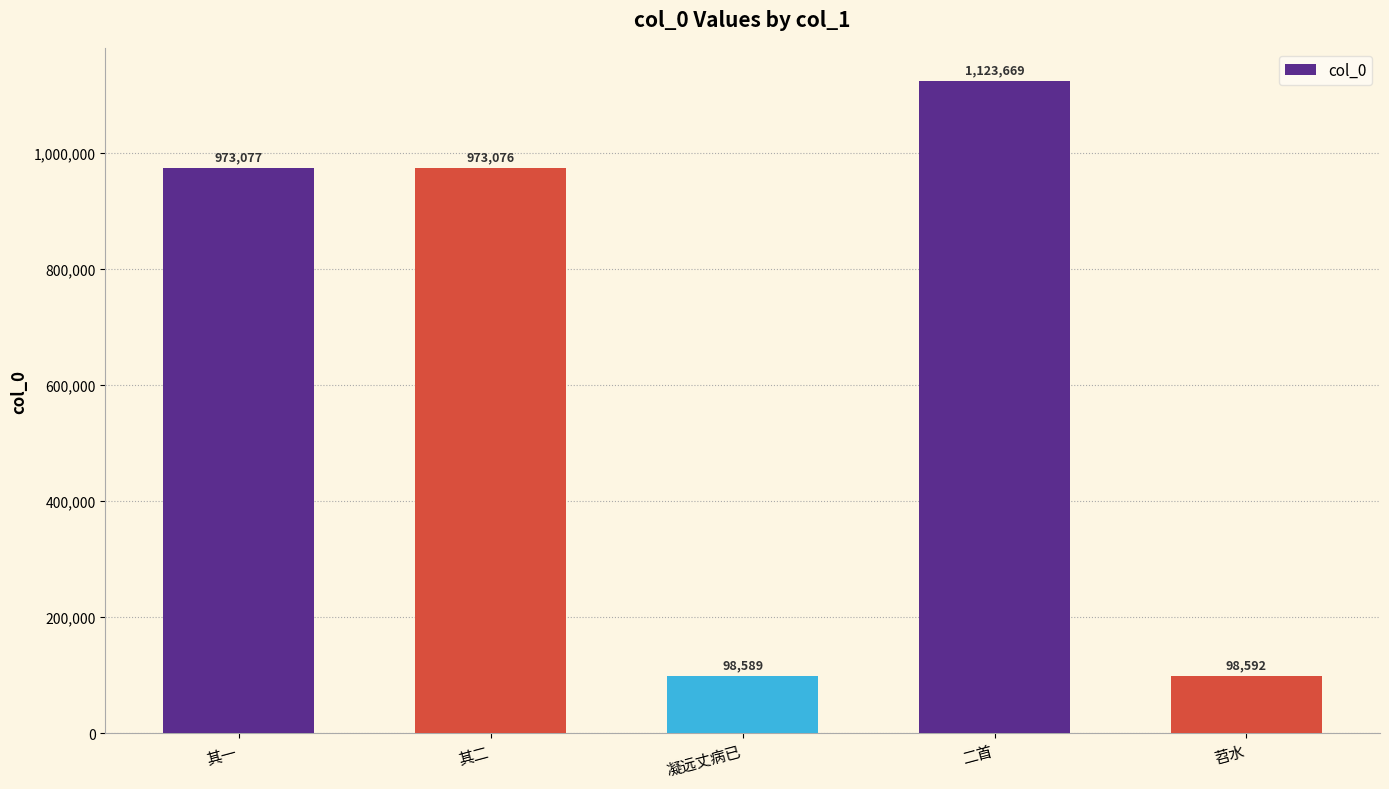

The chart shows a value of 1937039 at 二首. True or false?

False